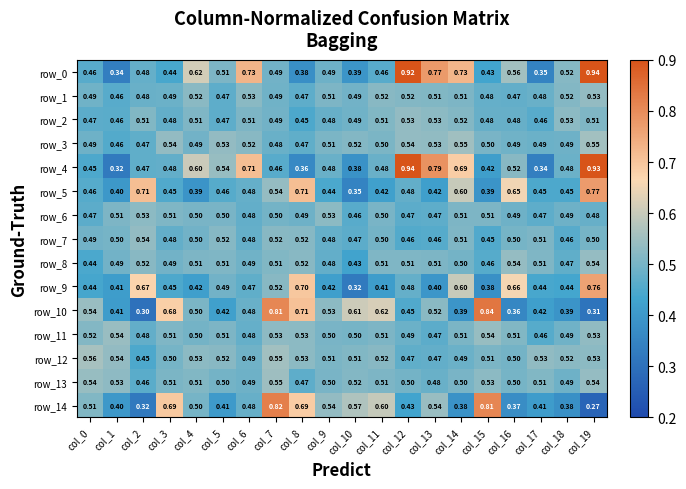

Is the value of row_14 at col_17 greater than the value of row_2 at col_10?

No